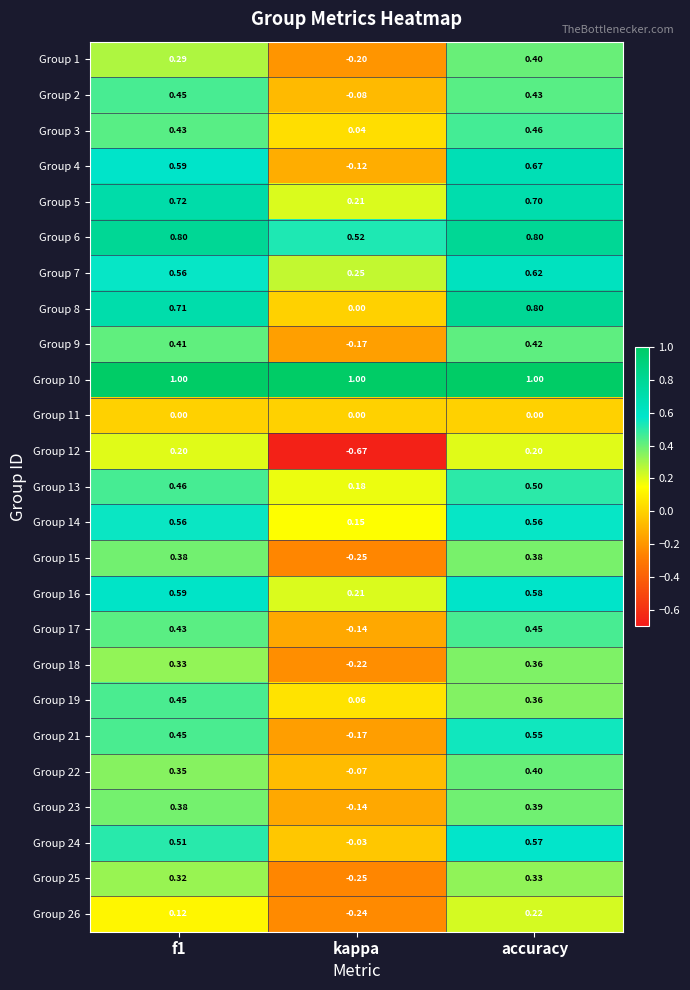

Which category has the lowest value in the Group 22 series?

kappa